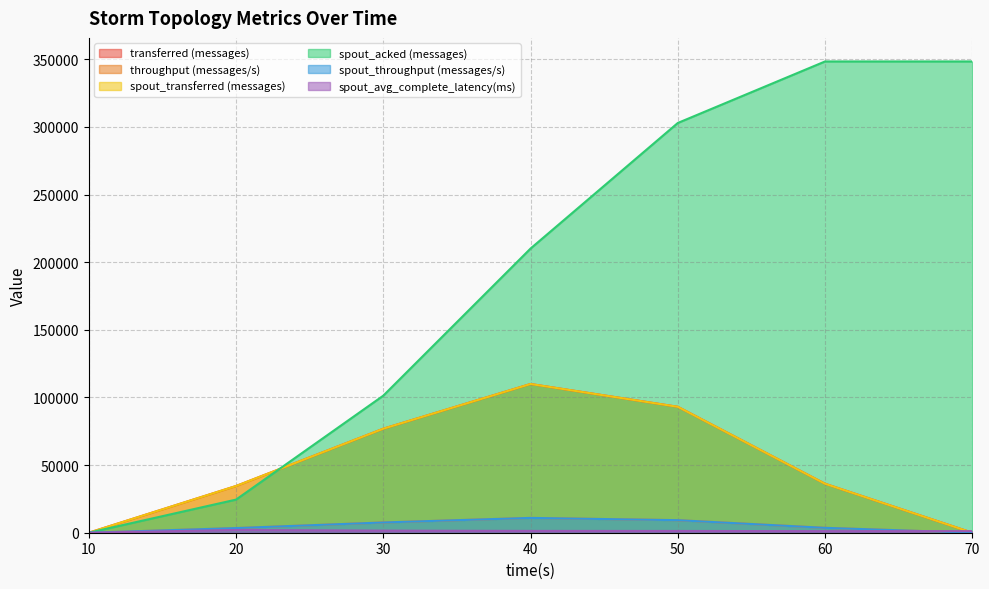

The spout_transferred (messages) series shows 52115.4 at 30. True or false?

False